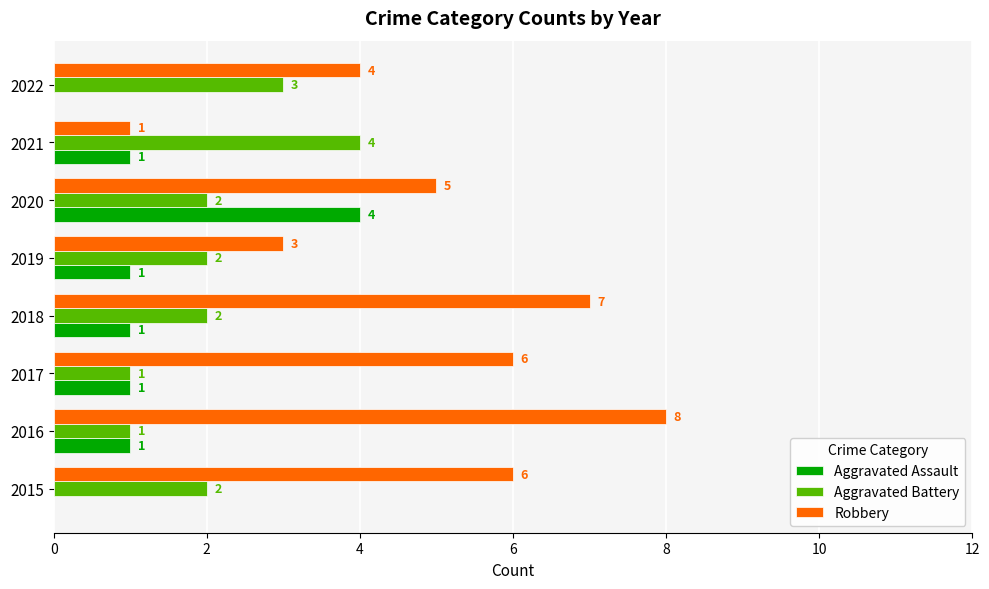

The value of Robbery at 2018 is 7. True or false?

True